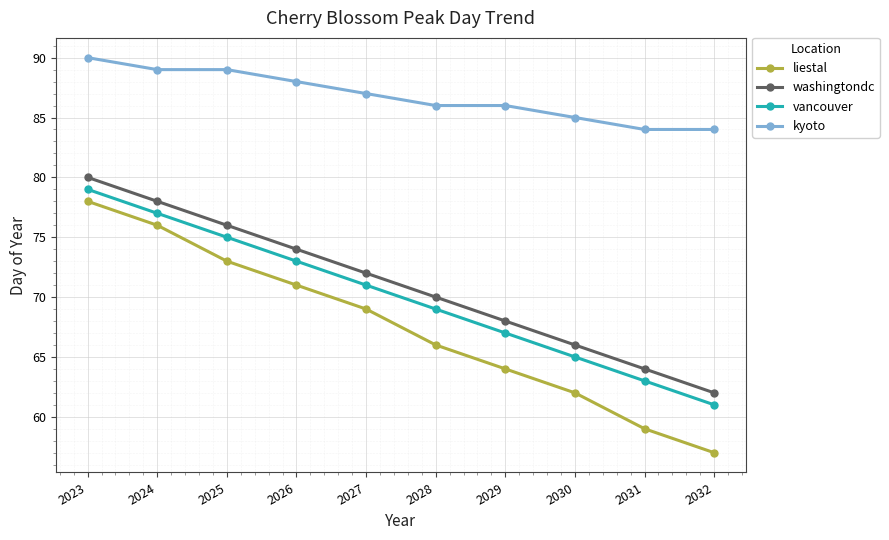

Count the number of data series in this chart.

4